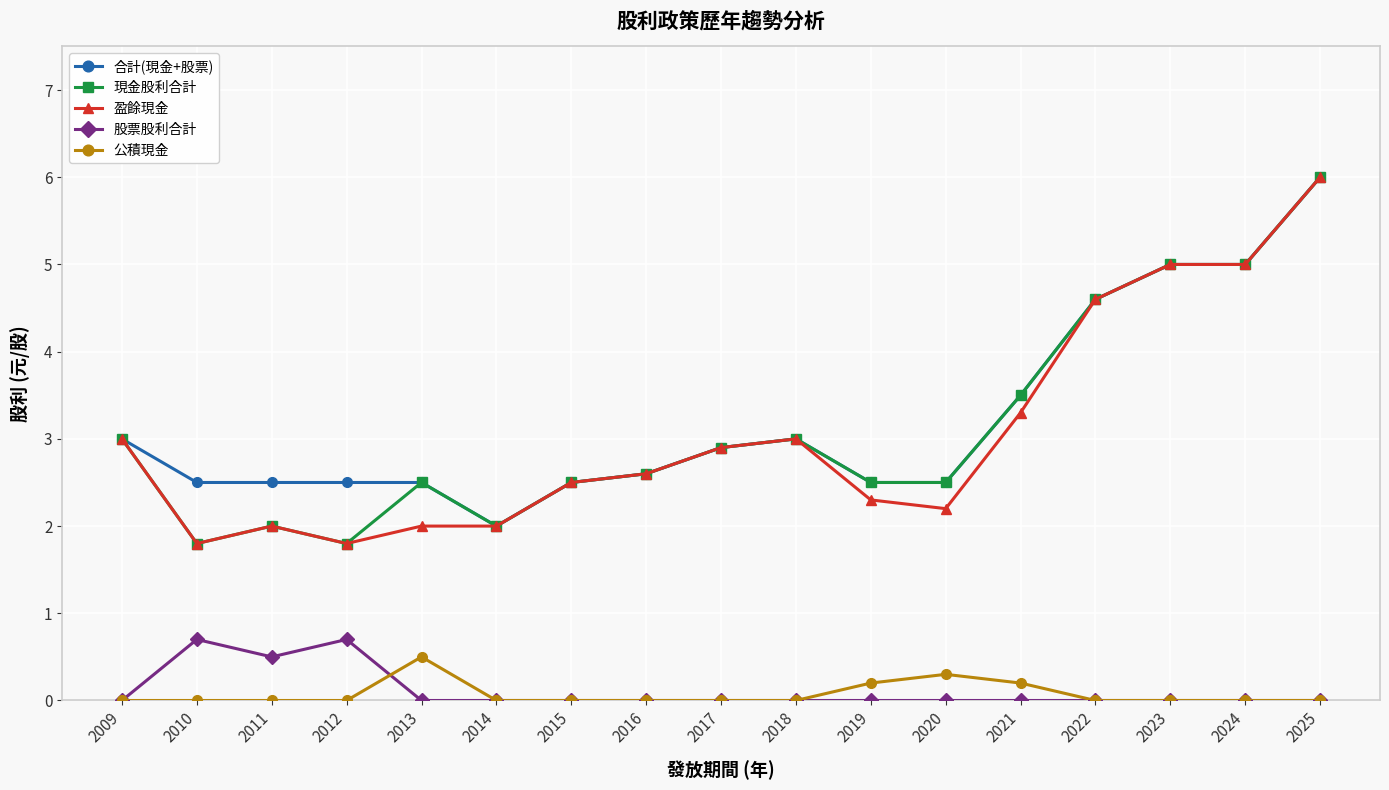

Reading left to right, transcribe all the data shown in this chart.

合計(現金+股票): 2009=3.0	2010=2.5	2011=2.5	2012=2.5	2013=2.5	2014=2.0	2015=2.5	2016=2.6	2017=2.9	2018=3.0	2019=2.5	2020=2.5	2021=3.5	2022=4.6	2023=5.0	2024=5.0	2025=6.0
現金股利合計: 2009=3.0	2010=1.8	2011=2.0	2012=1.8	2013=2.5	2014=2.0	2015=2.5	2016=2.6	2017=2.9	2018=3.0	2019=2.5	2020=2.5	2021=3.5	2022=4.6	2023=5.0	2024=5.0	2025=6.0
盈餘現金: 2009=3.0	2010=1.8	2011=2.0	2012=1.8	2013=2.0	2014=2.0	2015=2.5	2016=2.6	2017=2.9	2018=3.0	2019=2.3	2020=2.2	2021=3.3	2022=4.6	2023=5.0	2024=5.0	2025=6.0
股票股利合計: 2009=0.0	2010=0.7	2011=0.5	2012=0.7	2013=0.0	2014=0.0	2015=0.0	2016=0.0	2017=0.0	2018=0.0	2019=0.0	2020=0.0	2021=0.0	2022=0.0	2023=0.0	2024=0.0	2025=0.0
公積現金: 2009=0.0	2010=0.0	2011=0.0	2012=0.0	2013=0.5	2014=0.0	2015=0.0	2016=0.0	2017=0.0	2018=0.0	2019=0.2	2020=0.3	2021=0.2	2022=0.0	2023=0.0	2024=0.0	2025=0.0